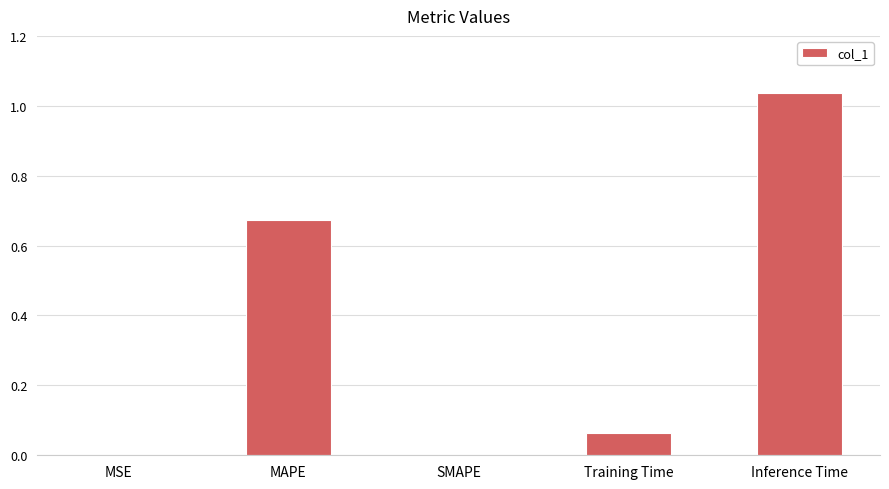

Are the bars horizontal?

No